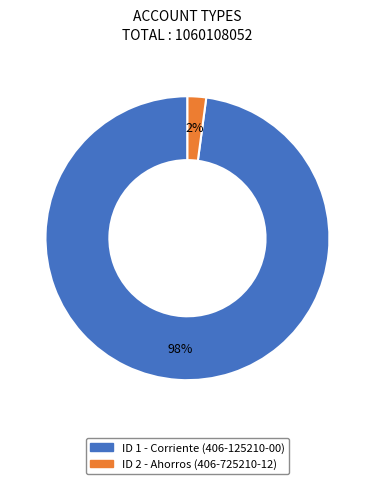

Which category has the biggest portion of the pie?

ID 1 - Corriente (406-125210-00)